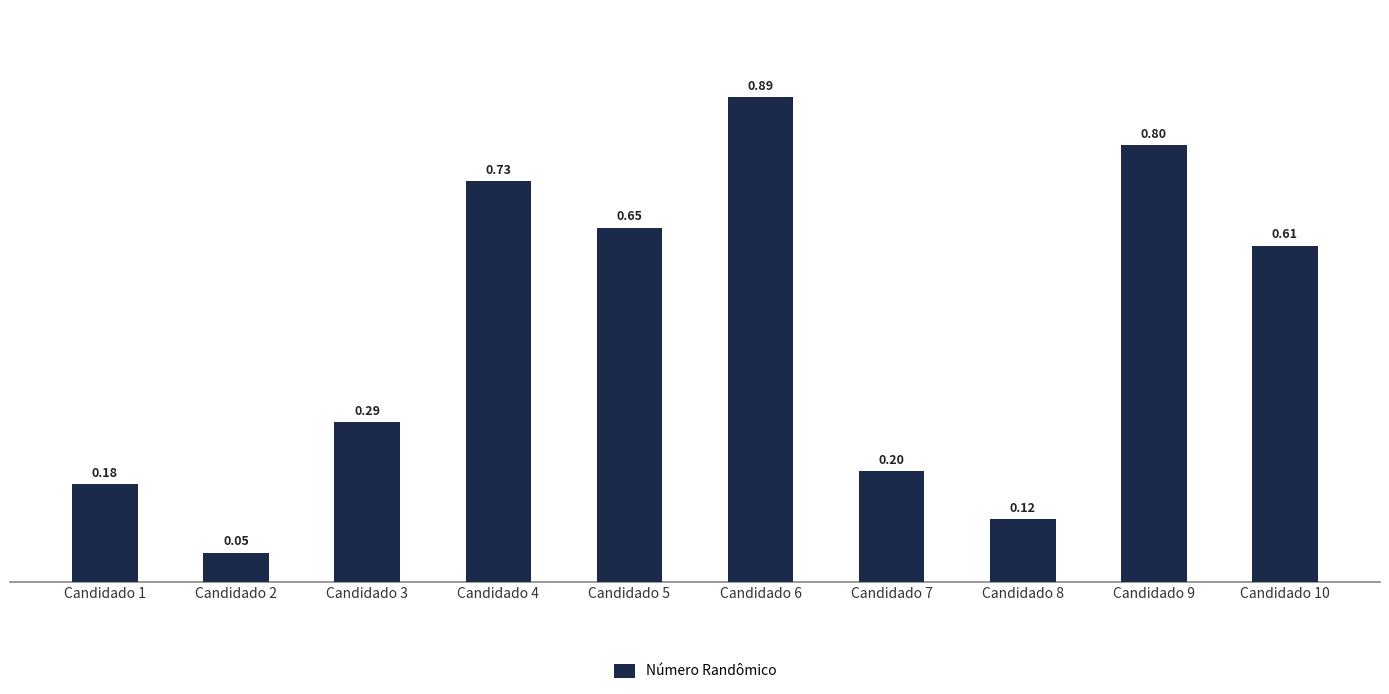

Which has a higher value, Candidado 10 or Candidado 4?

Candidado 4